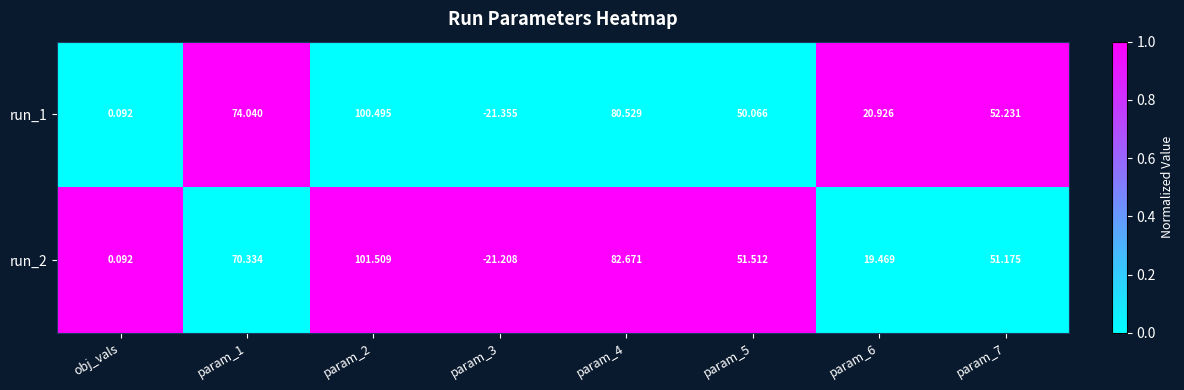

Rank the series by their maximum value, from highest to lowest.

run_2, run_1